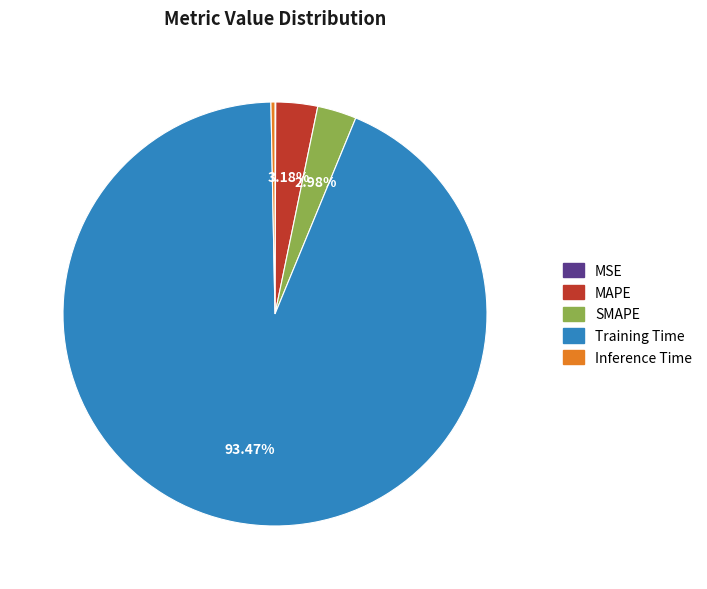

What is the total percentage of SMAPE and Training Time?

96.5%